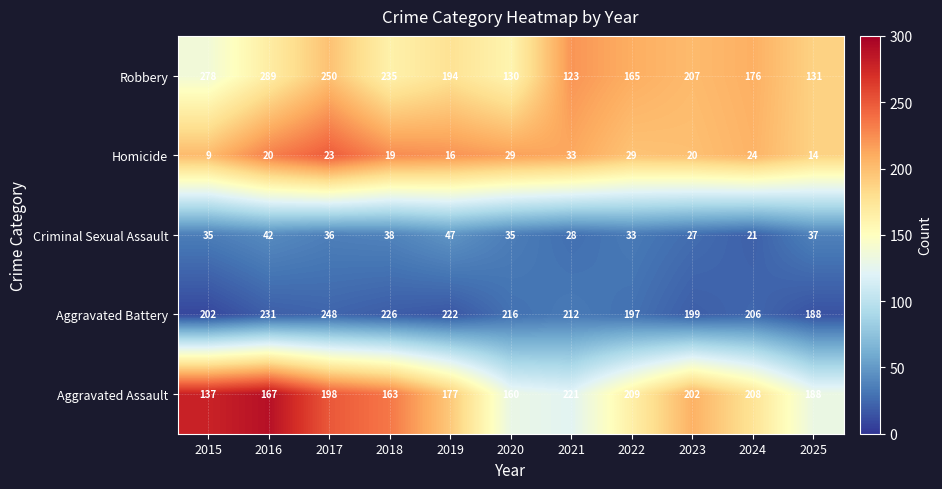

What is the average value of the Aggravated Assault series?

185